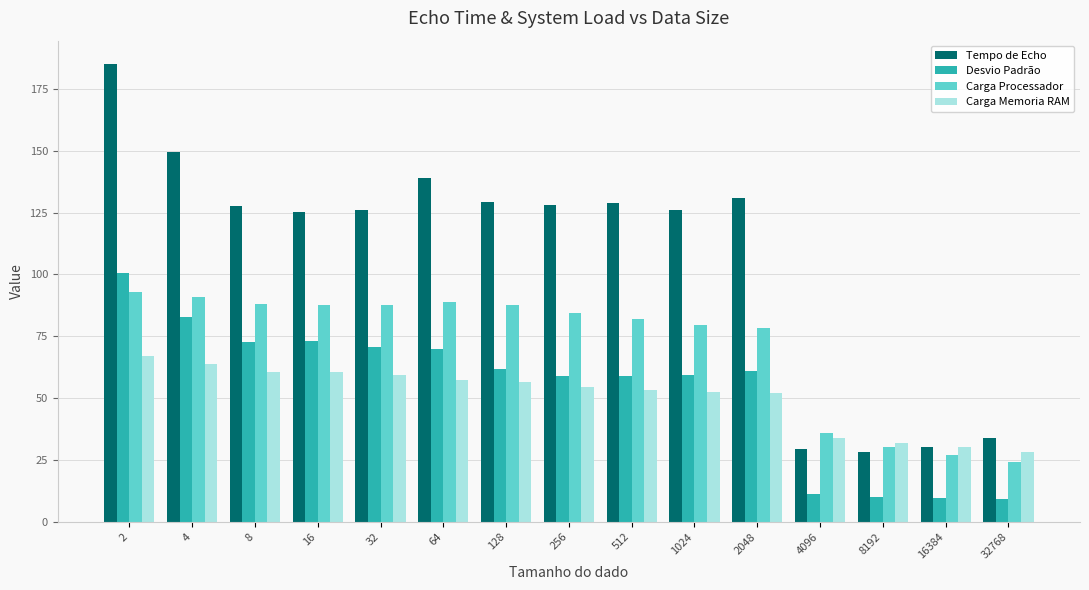

At which category does the chart reach its peak across all series?

2